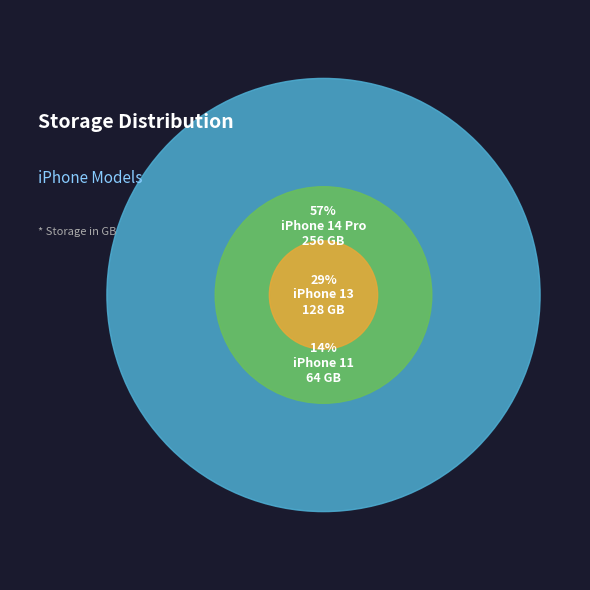

Is it true that iPhone 14 Pro is 49% of the pie?

False